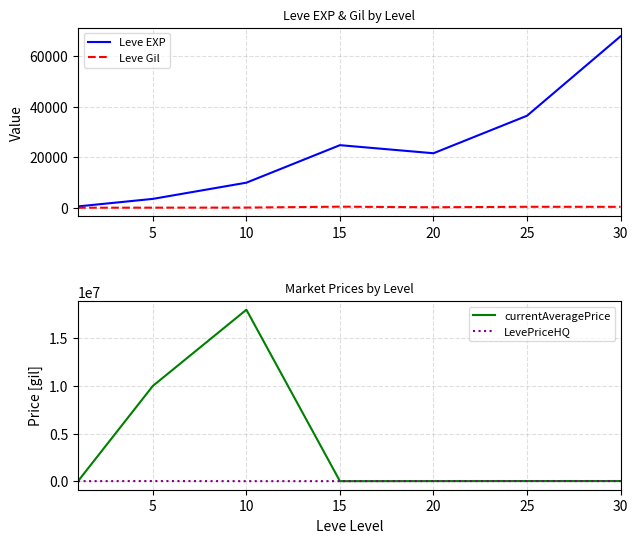

What is the spread (max minus min) of values at 30?

67267.0